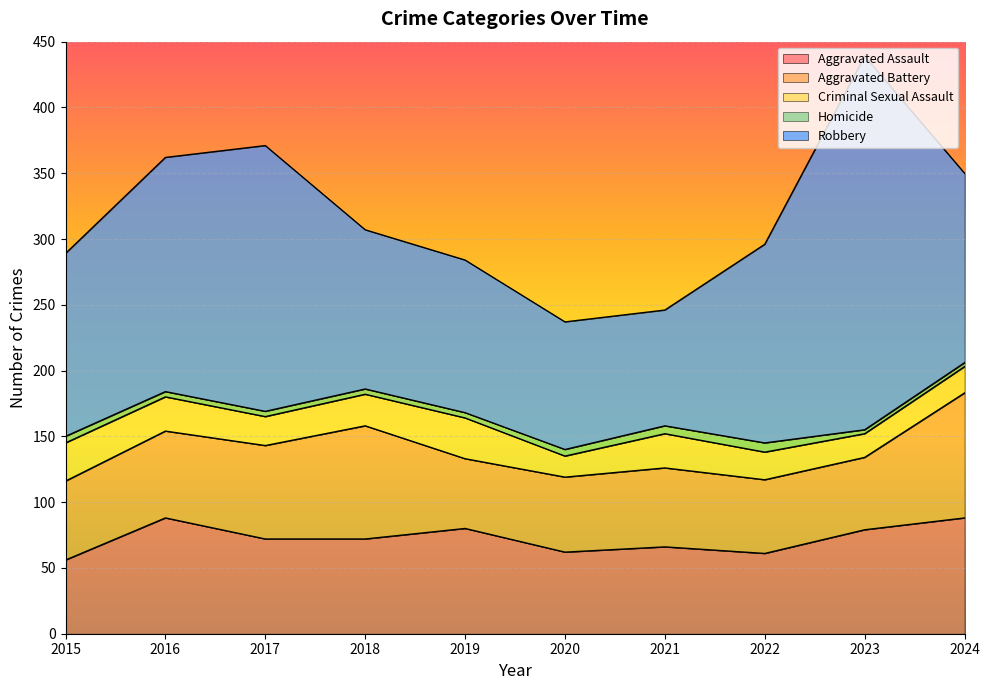

What is the value of the Homicide point at the 7th from the left?

6